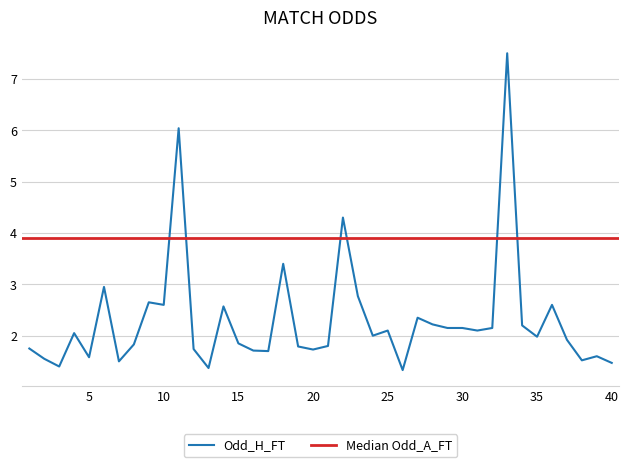

At which category does the data reach its first local peak?

4